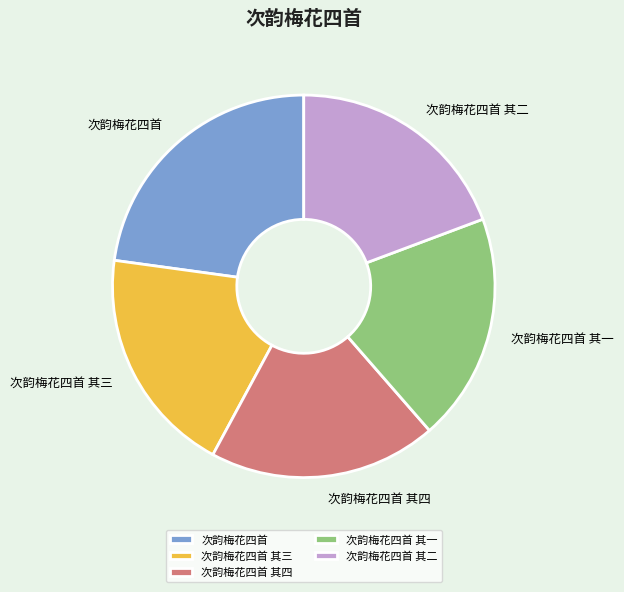

Is the sum of 次韵梅花四首 and 次韵梅花四首 其二 greater than half?

No